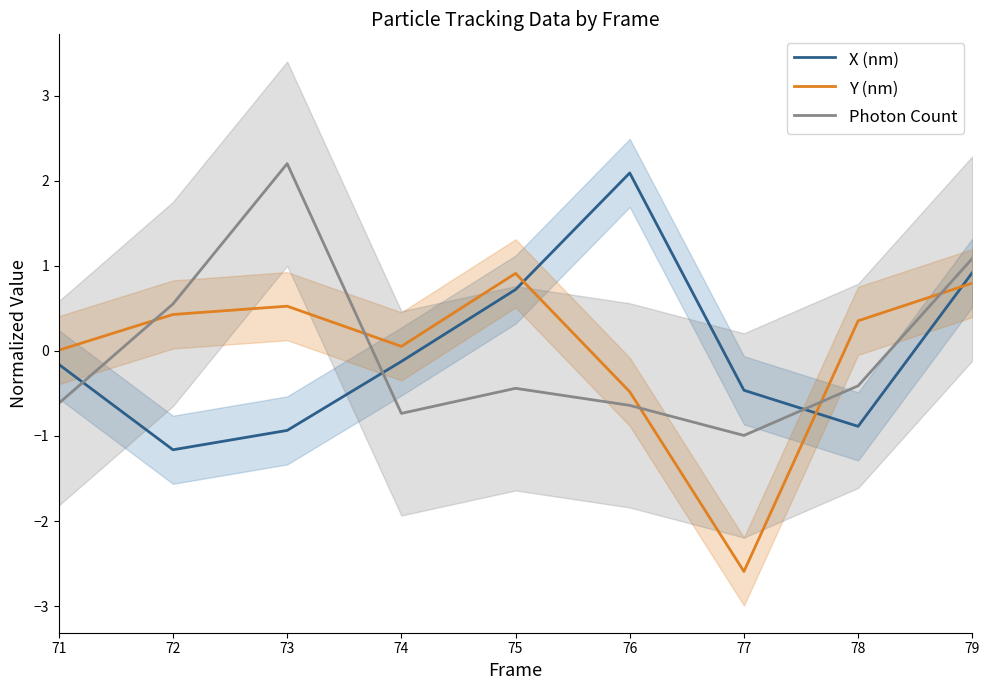

Between 74 and 77, which is larger?

74